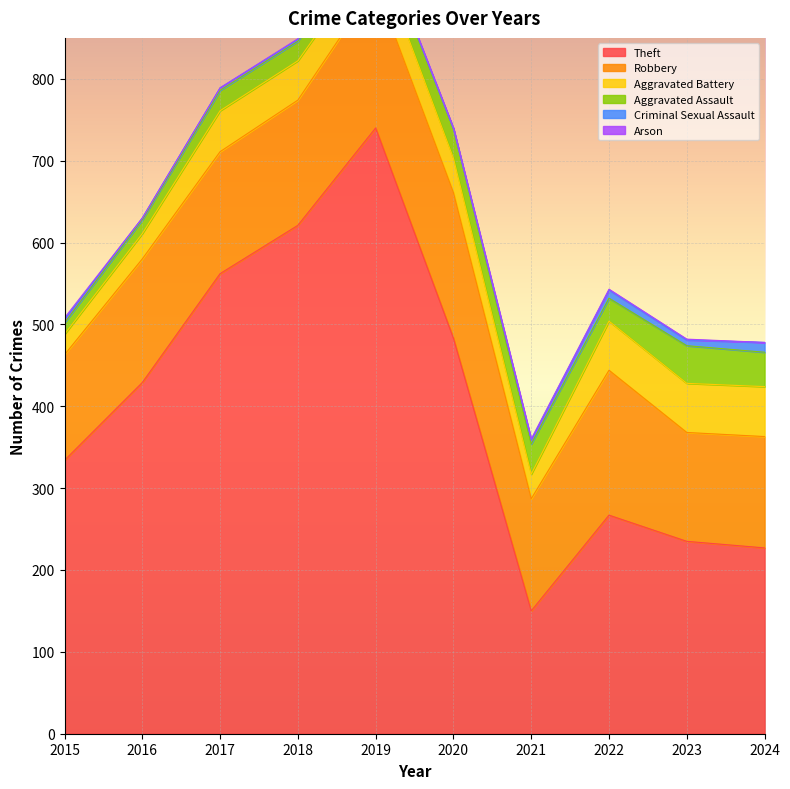

Reading right to left, extract all data points from this chart.

Theft: 227	235	267	150	483	740	621	562	429	334
Robbery: 136	133	177	137	178	175	153	149	151	129
Aggravated Battery: 61	60	60	30	42	41	48	50	31	25
Aggravated Assault: 42	46	28	37	36	25	24	25	17	14
Criminal Sexual Assault: 12	7	10	5	0	2	2	3	2	4
Arson: 0	1	1	1	1	1	1	0	0	2